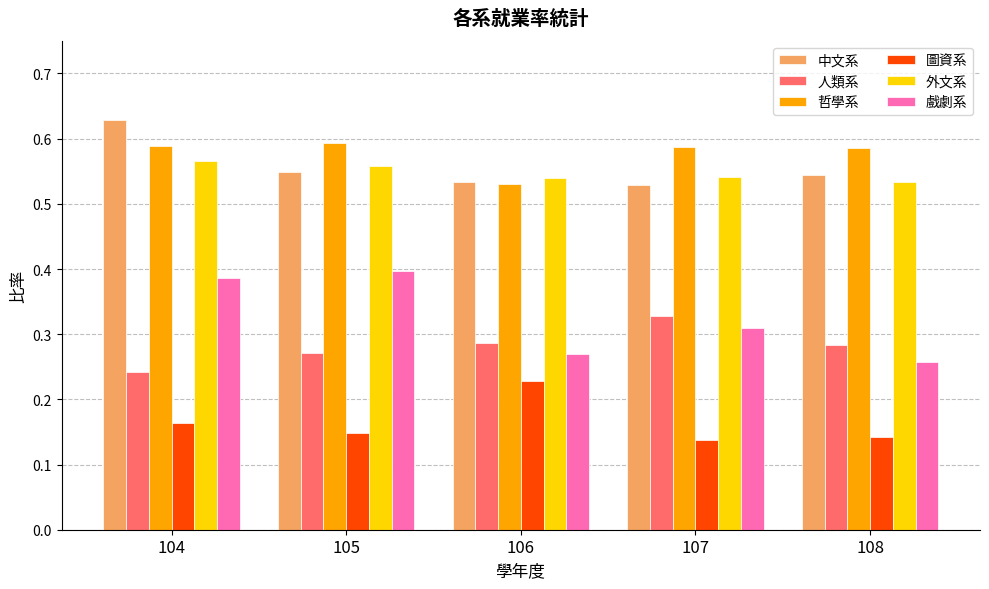

Rank the series by their maximum value, from highest to lowest.

中文系, 哲學系, 外文系, 戲劇系, 人類系, 圖資系